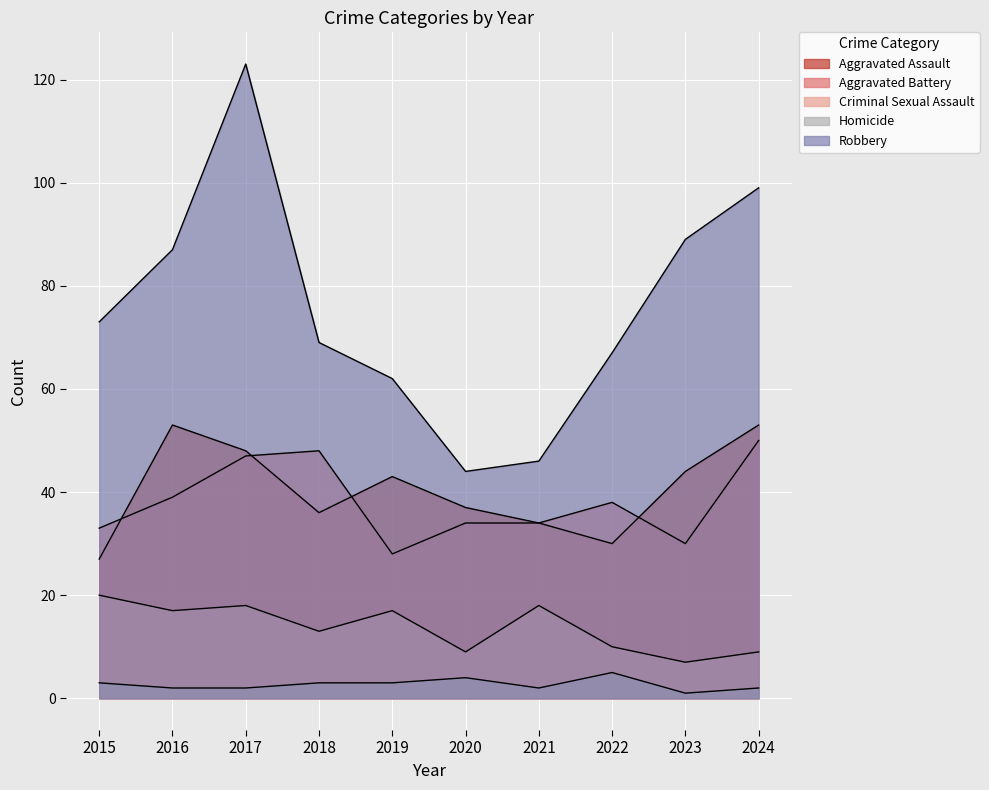

Between 2019 and 2021, which series saw the biggest shift?

Robbery